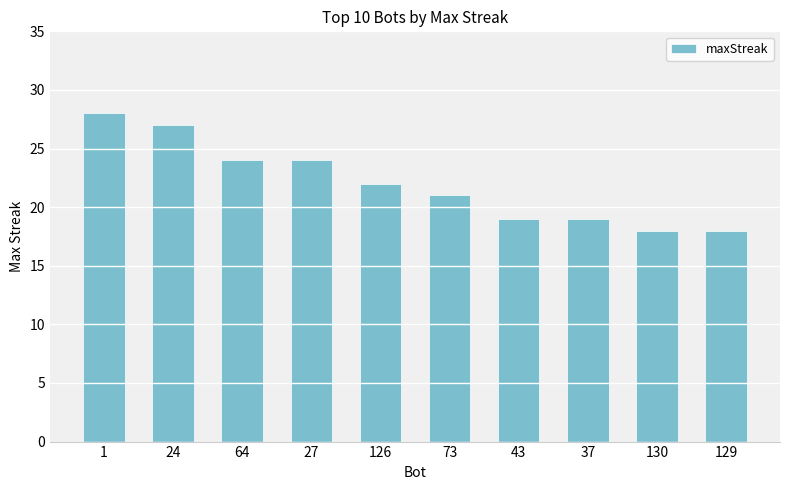

What is the difference between the maximum and minimum values?

10